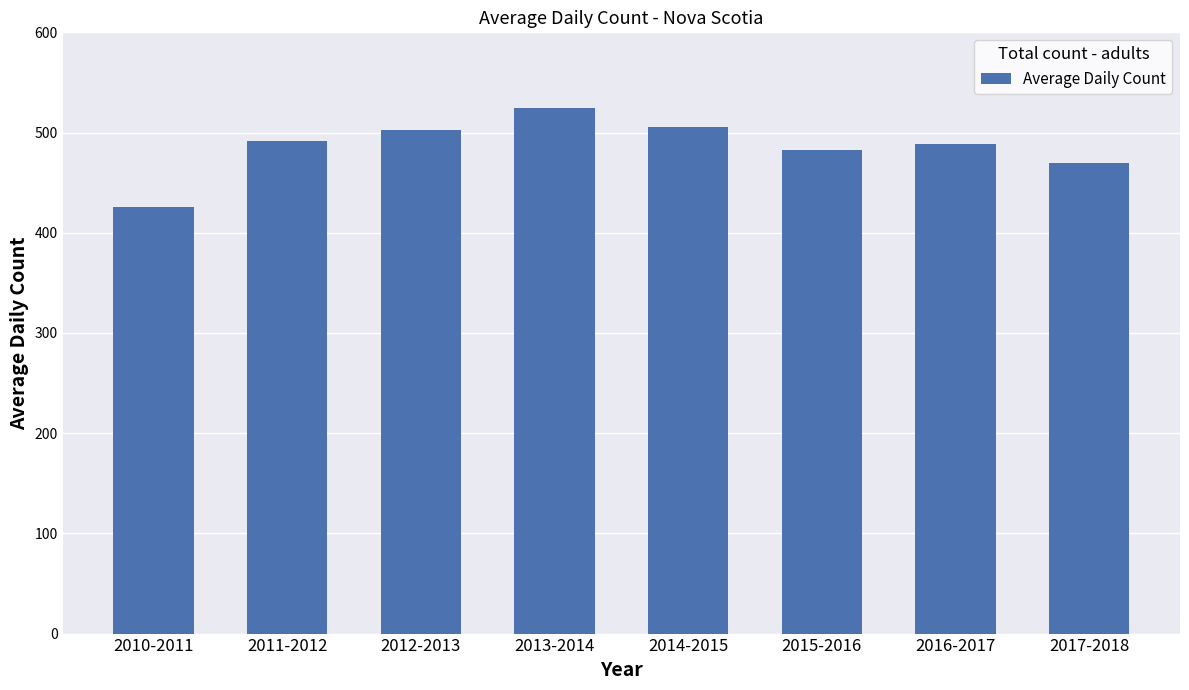

Are the bars horizontal?

No